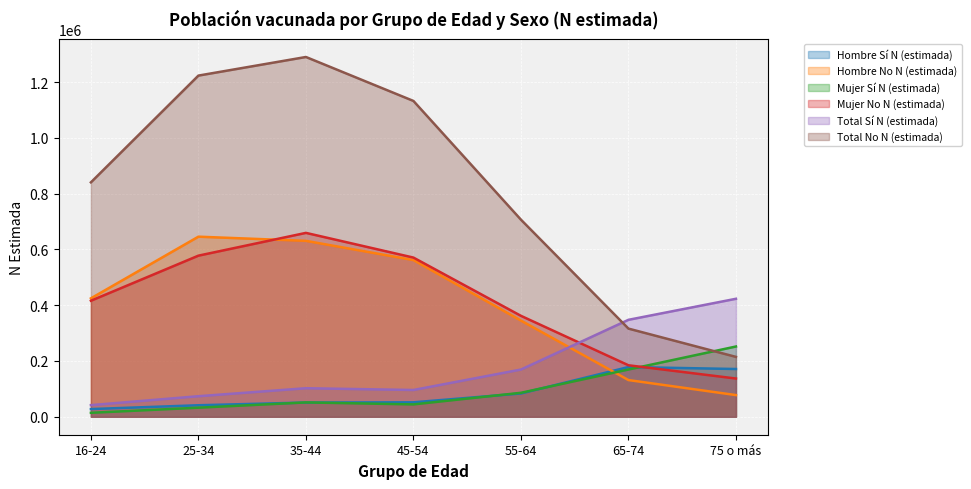

What is the difference between the second highest and minimum values in the Mujer No N (estimada) series?

440790